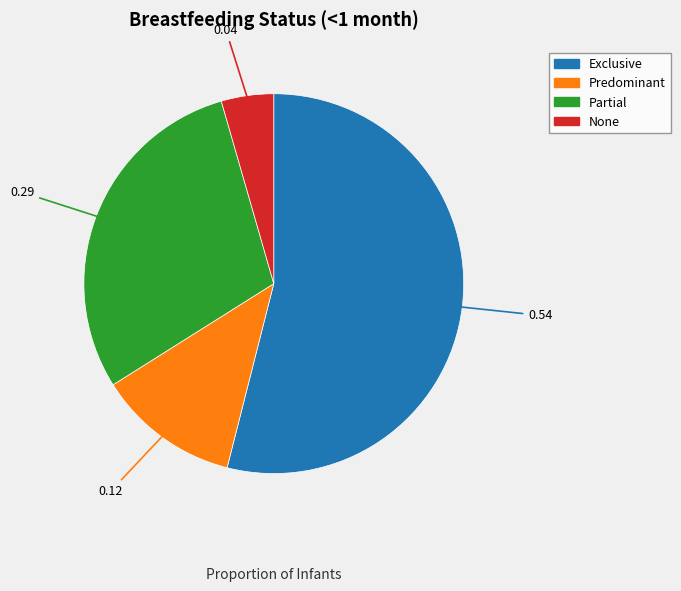

The None slice represents 4% of the pie. True or false?

True